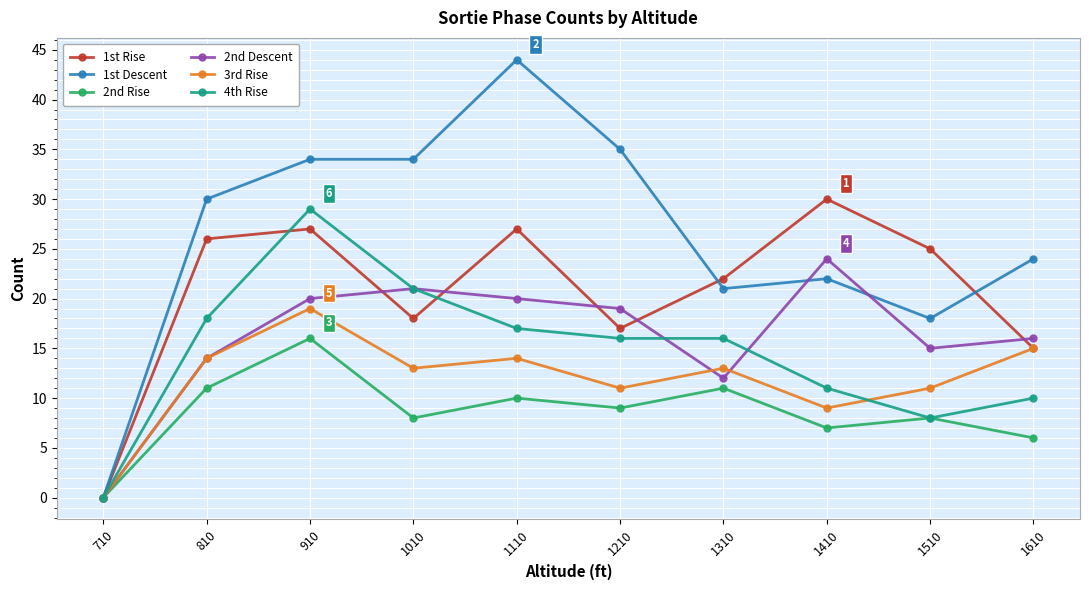

At which category is the sum across all series the highest?

910